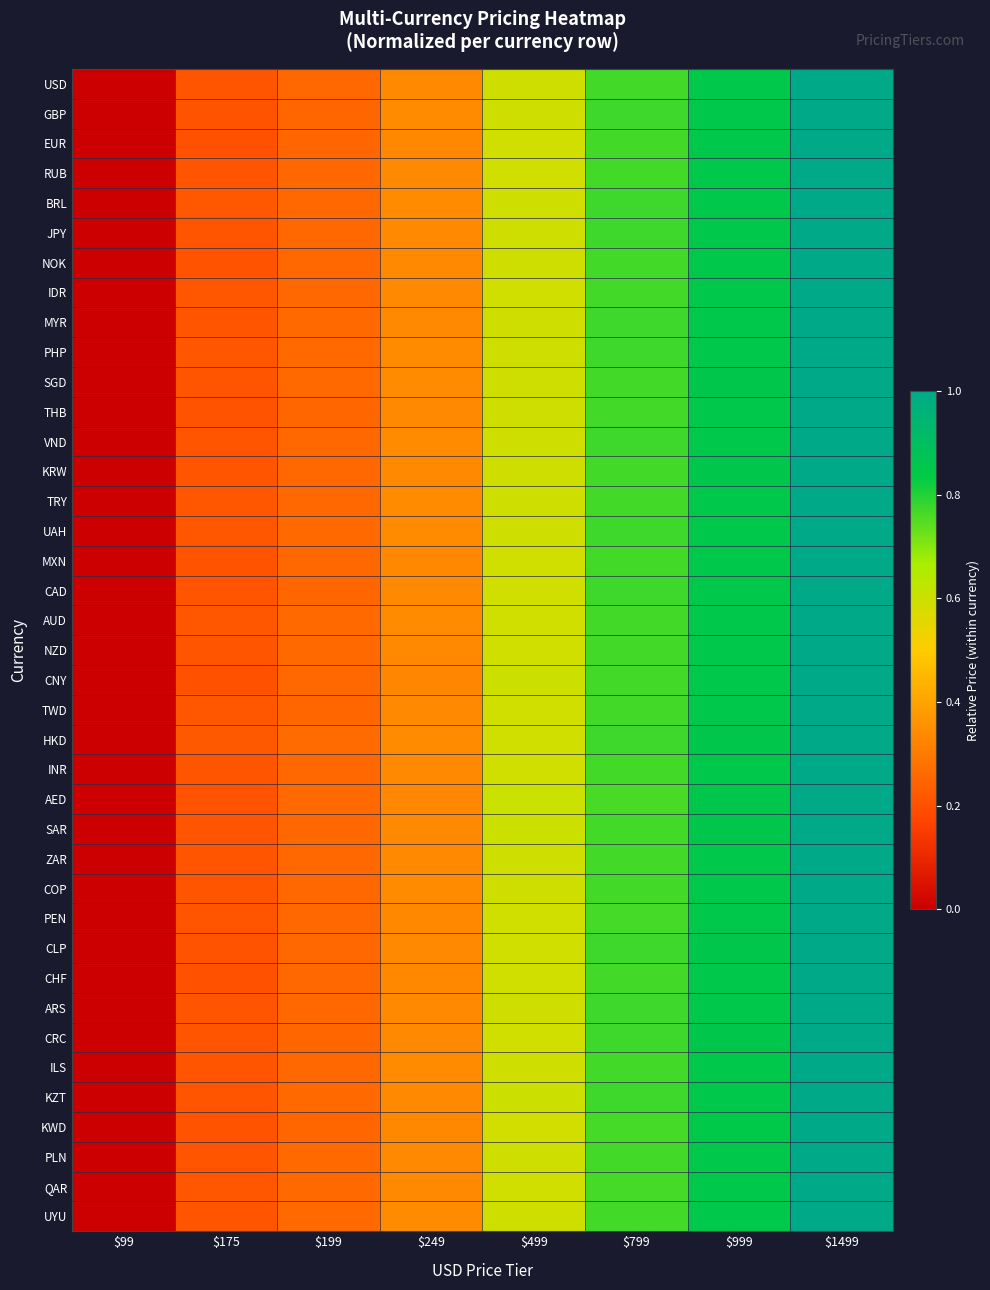

Reading right to left, transcribe all the data shown in this chart.

USD: $1499=1.0	$999=0.9	$799=0.8	$499=0.6	$249=0.3	$199=0.3	$175=0.2	$99=0.0
GBP: $1499=1.0	$999=0.9	$799=0.8	$499=0.6	$249=0.3	$199=0.3	$175=0.2	$99=0.0
EUR: $1499=1.0	$999=0.8	$799=0.8	$499=0.6	$249=0.3	$199=0.3	$175=0.2	$99=0.0
RUB: $1499=1.0	$999=0.8	$799=0.8	$499=0.6	$249=0.3	$199=0.3	$175=0.2	$99=0.0
BRL: $1499=1.0	$999=0.9	$799=0.8	$499=0.6	$249=0.3	$199=0.3	$175=0.2	$99=0.0
JPY: $1499=1.0	$999=0.9	$799=0.8	$499=0.6	$249=0.3	$199=0.3	$175=0.2	$99=0.0
NOK: $1499=1.0	$999=0.9	$799=0.8	$499=0.6	$249=0.3	$199=0.3	$175=0.2	$99=0.0
IDR: $1499=1.0	$999=0.8	$799=0.8	$499=0.6	$249=0.3	$199=0.3	$175=0.2	$99=0.0
MYR: $1499=1.0	$999=0.9	$799=0.8	$499=0.6	$249=0.3	$199=0.3	$175=0.2	$99=0.0
PHP: $1499=1.0	$999=0.9	$799=0.8	$499=0.6	$249=0.3	$199=0.3	$175=0.2	$99=0.0
SGD: $1499=1.0	$999=0.9	$799=0.8	$499=0.6	$249=0.3	$199=0.3	$175=0.2	$99=0.0
THB: $1499=1.0	$999=0.9	$799=0.8	$499=0.6	$249=0.3	$199=0.3	$175=0.2	$99=0.0
VND: $1499=1.0	$999=0.9	$799=0.8	$499=0.6	$249=0.3	$199=0.3	$175=0.2	$99=0.0
KRW: $1499=1.0	$999=0.9	$799=0.8	$499=0.6	$249=0.3	$199=0.3	$175=0.2	$99=0.0
TRY: $1499=1.0	$999=0.8	$799=0.8	$499=0.6	$249=0.3	$199=0.3	$175=0.2	$99=0.0
UAH: $1499=1.0	$999=0.8	$799=0.8	$499=0.6	$249=0.3	$199=0.3	$175=0.2	$99=0.0
MXN: $1499=1.0	$999=0.8	$799=0.8	$499=0.6	$249=0.3	$199=0.3	$175=0.2	$99=0.0
CAD: $1499=1.0	$999=0.9	$799=0.8	$499=0.6	$249=0.3	$199=0.3	$175=0.2	$99=0.0
AUD: $1499=1.0	$999=0.8	$799=0.8	$499=0.6	$249=0.3	$199=0.3	$175=0.2	$99=0.0
NZD: $1499=1.0	$999=0.9	$799=0.8	$499=0.6	$249=0.3	$199=0.3	$175=0.2	$99=0.0
CNY: $1499=1.0	$999=0.9	$799=0.8	$499=0.6	$249=0.3	$199=0.3	$175=0.2	$99=0.0
TWD: $1499=1.0	$999=0.8	$799=0.8	$499=0.6	$249=0.3	$199=0.3	$175=0.2	$99=0.0
HKD: $1499=1.0	$999=0.9	$799=0.8	$499=0.6	$249=0.3	$199=0.3	$175=0.2	$99=0.0
INR: $1499=1.0	$999=0.9	$799=0.8	$499=0.6	$249=0.3	$199=0.3	$175=0.2	$99=0.0
AED: $1499=1.0	$999=0.9	$799=0.8	$499=0.6	$249=0.3	$199=0.3	$175=0.2	$99=0.0
SAR: $1499=1.0	$999=0.9	$799=0.8	$499=0.6	$249=0.3	$199=0.3	$175=0.2	$99=0.0
ZAR: $1499=1.0	$999=0.9	$799=0.8	$499=0.6	$249=0.3	$199=0.3	$175=0.2	$99=0.0
COP: $1499=1.0	$999=0.8	$799=0.8	$499=0.6	$249=0.3	$199=0.3	$175=0.2	$99=0.0
PEN: $1499=1.0	$999=0.8	$799=0.8	$499=0.6	$249=0.3	$199=0.3	$175=0.2	$99=0.0
CLP: $1499=1.0	$999=0.9	$799=0.8	$499=0.6	$249=0.3	$199=0.3	$175=0.2	$99=0.0
CHF: $1499=1.0	$999=0.8	$799=0.8	$499=0.6	$249=0.3	$199=0.3	$175=0.2	$99=0.0
ARS: $1499=1.0	$999=0.9	$799=0.8	$499=0.6	$249=0.3	$199=0.3	$175=0.2	$99=0.0
CRC: $1499=1.0	$999=0.9	$799=0.8	$499=0.6	$249=0.3	$199=0.3	$175=0.2	$99=0.0
ILS: $1499=1.0	$999=0.9	$799=0.8	$499=0.6	$249=0.3	$199=0.3	$175=0.2	$99=0.0
KZT: $1499=1.0	$999=0.9	$799=0.8	$499=0.6	$249=0.3	$199=0.3	$175=0.2	$99=0.0
KWD: $1499=1.0	$999=0.8	$799=0.8	$499=0.6	$249=0.3	$199=0.3	$175=0.2	$99=0.0
PLN: $1499=1.0	$999=0.8	$799=0.8	$499=0.6	$249=0.3	$199=0.3	$175=0.2	$99=0.0
QAR: $1499=1.0	$999=0.8	$799=0.8	$499=0.6	$249=0.3	$199=0.3	$175=0.2	$99=0.0
UYU: $1499=1.0	$999=0.8	$799=0.8	$499=0.6	$249=0.3	$199=0.3	$175=0.2	$99=0.0